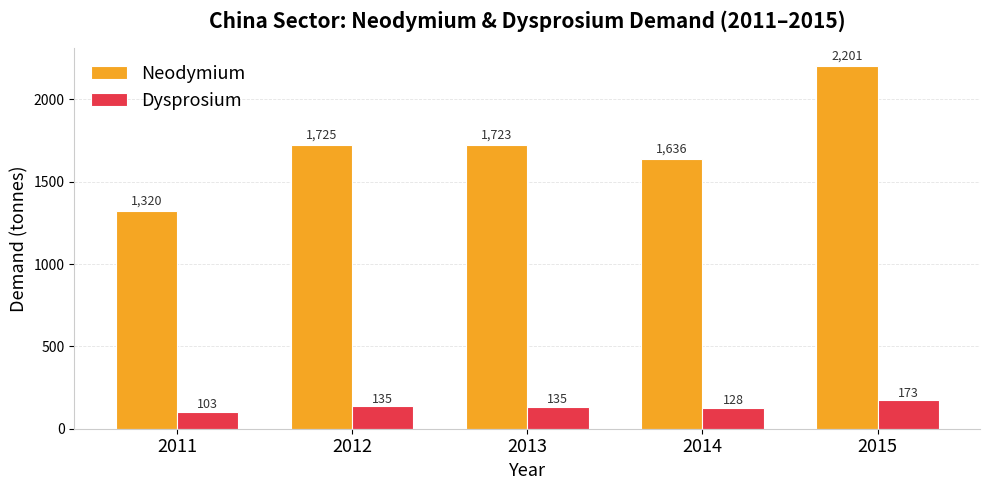

Between 2012 and 2015, which series saw the biggest shift?

Neodymium